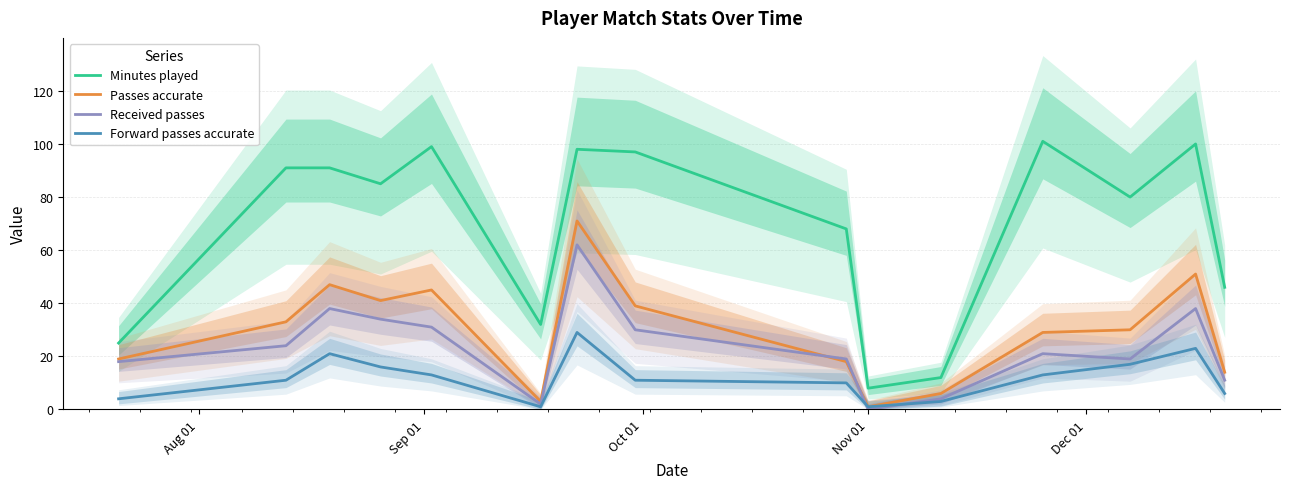

Reading left to right, what are all the values shown in this chart?

Minutes played: 25	91	91	85	99	32	98	97	68	8	12	101	80	100	46
Passes accurate: 19	33	47	41	45	3	71	39	18	1	6	29	30	51	14
Received passes: 18	24	38	34	31	2	62	30	19	0	4	21	19	38	11
Forward passes accurate: 4	11	21	16	13	1	29	11	10	1	3	13	17	23	6